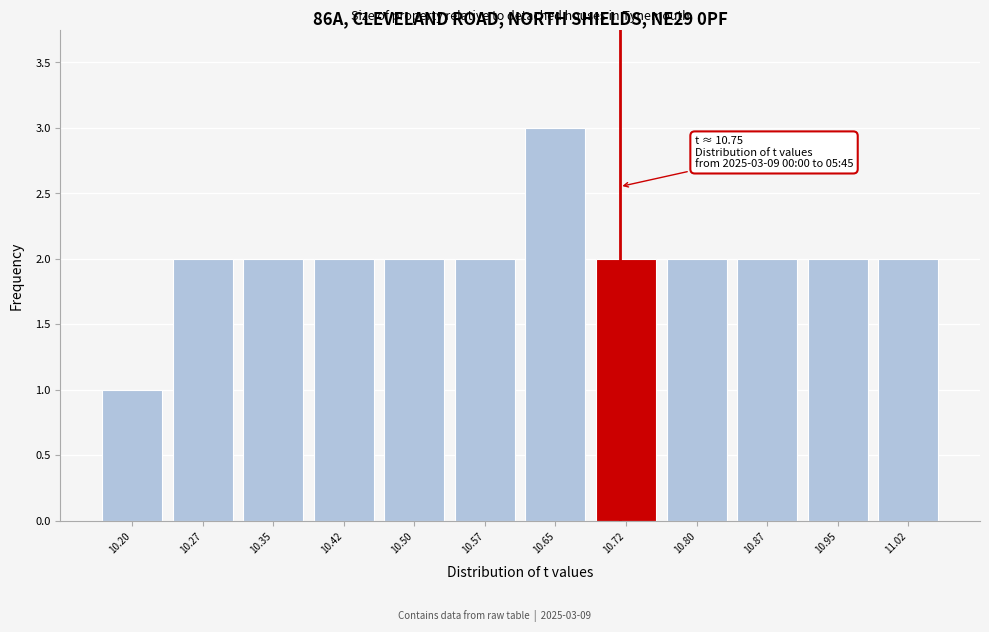

Reading right to left, transcribe all the data shown in this chart.

11.02=2	10.95=2	10.87=2	10.80=2	10.72=2	10.65=3	10.57=2	10.50=2	10.42=2	10.35=2	10.27=2	10.20=1